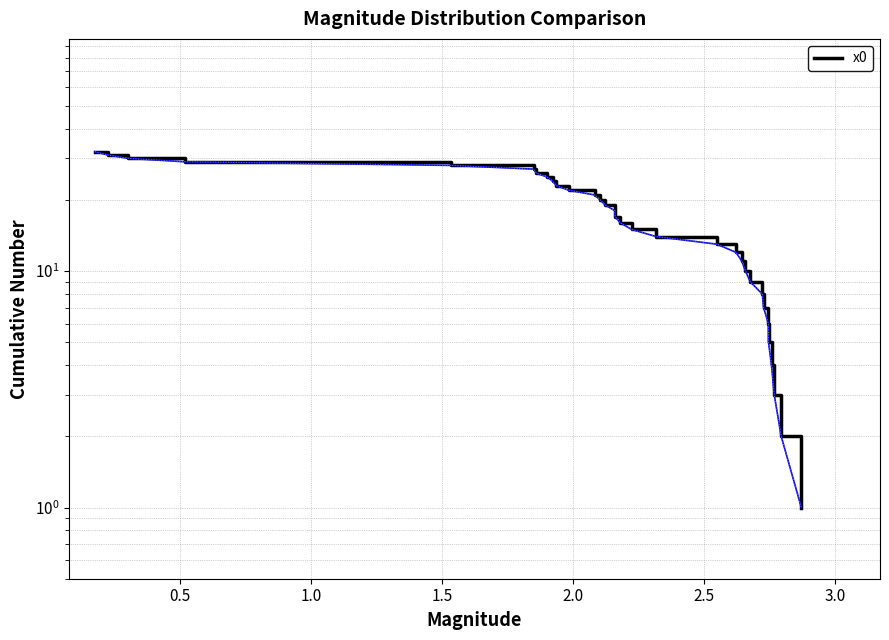

Is it true that the value at 9 is 6?

False